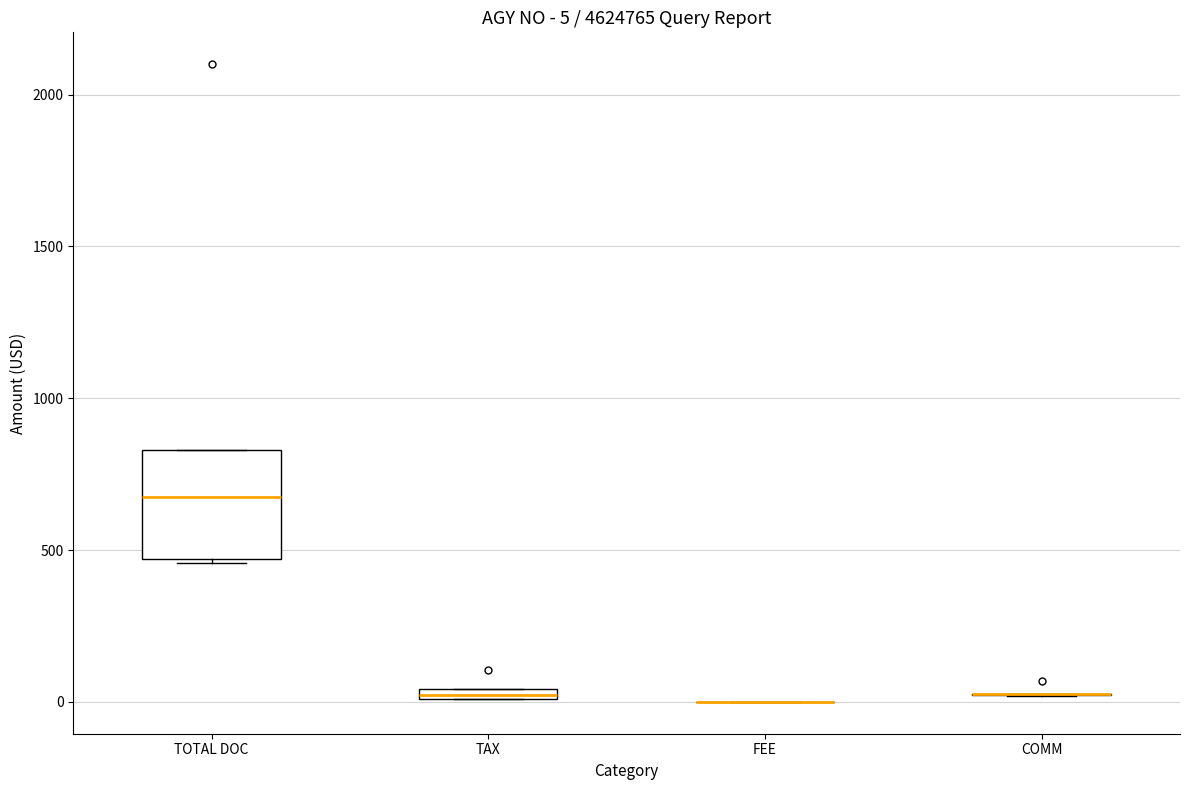

Comparing the boxes themselves (not the whiskers), which one is the tallest?

TOTAL DOC